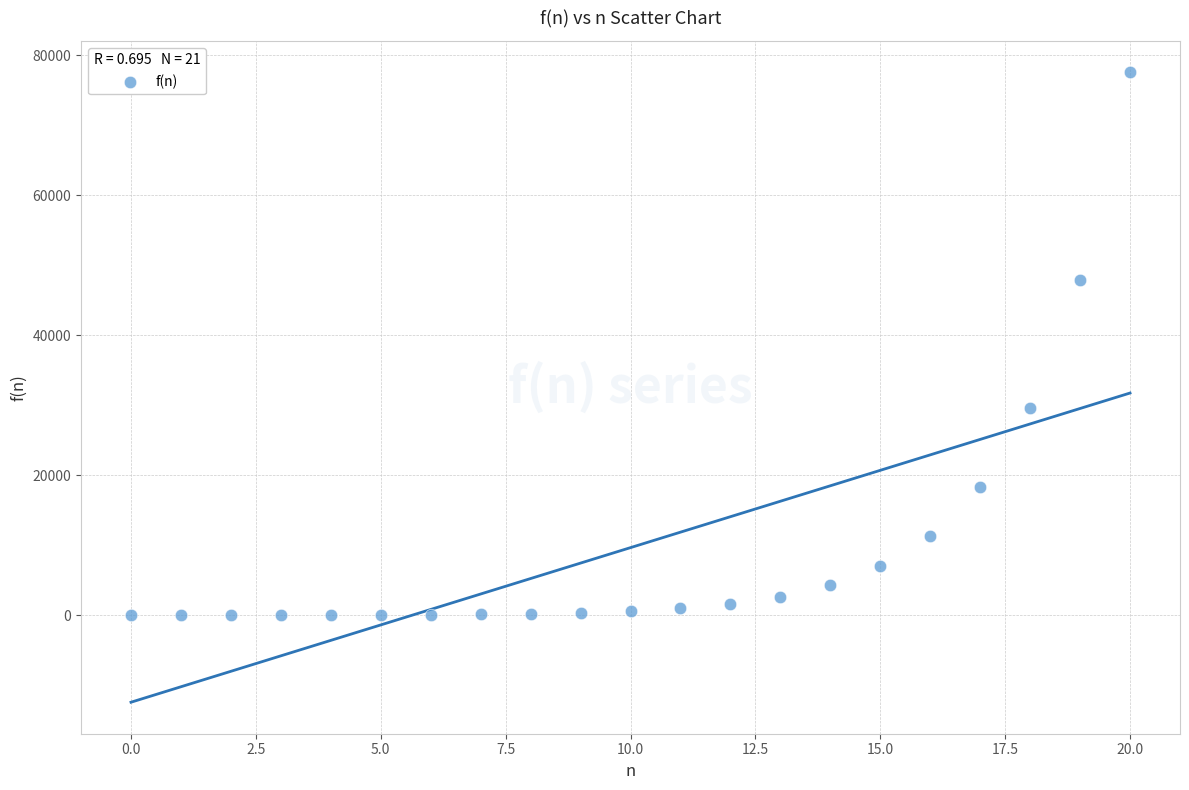

What is the range of Y values (max minus min)?

77545